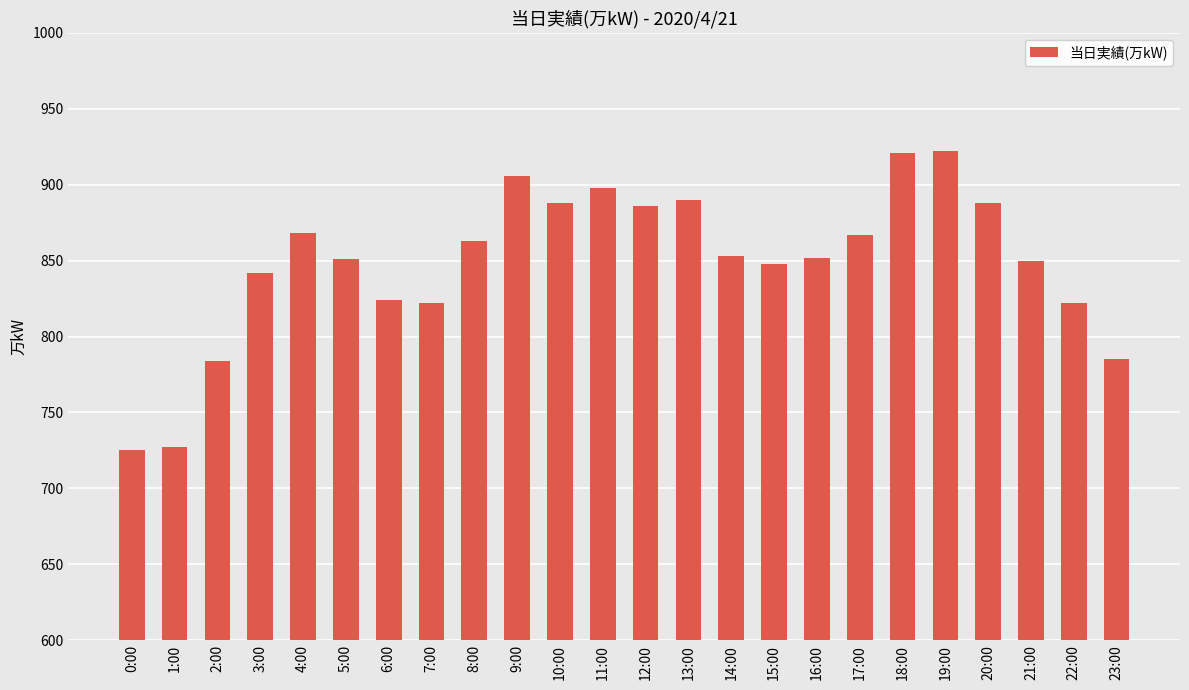

What is the maximum value shown in the chart?

922